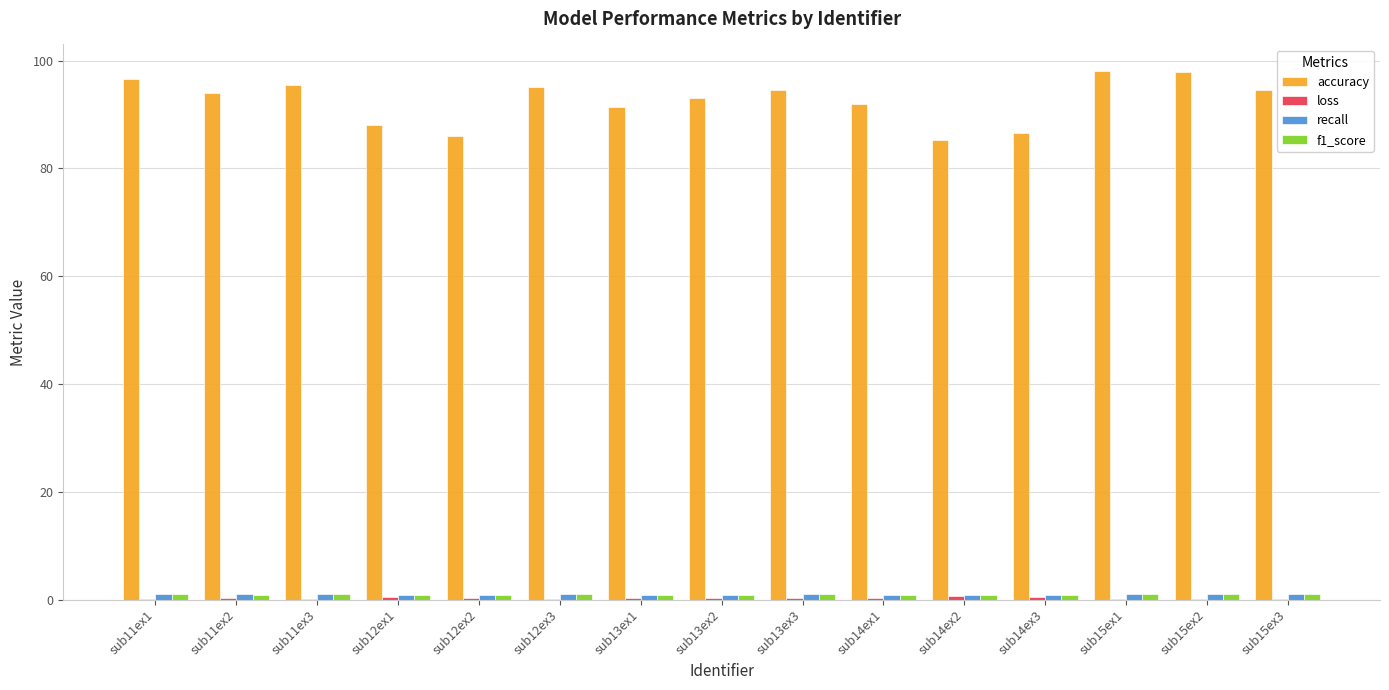

The accuracy series shows 40.1 at sub12ex3. True or false?

False